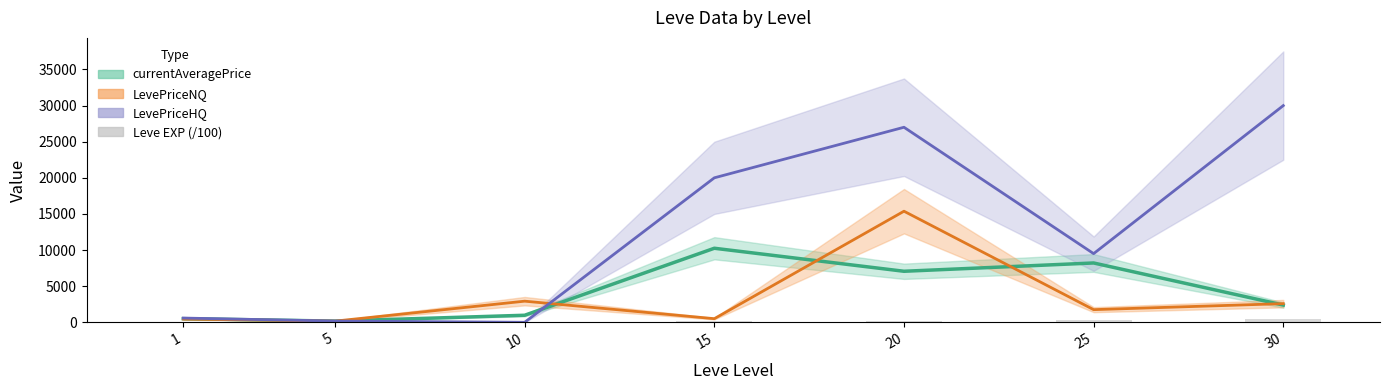

True or false: the data shows 95.7 at 15.

False